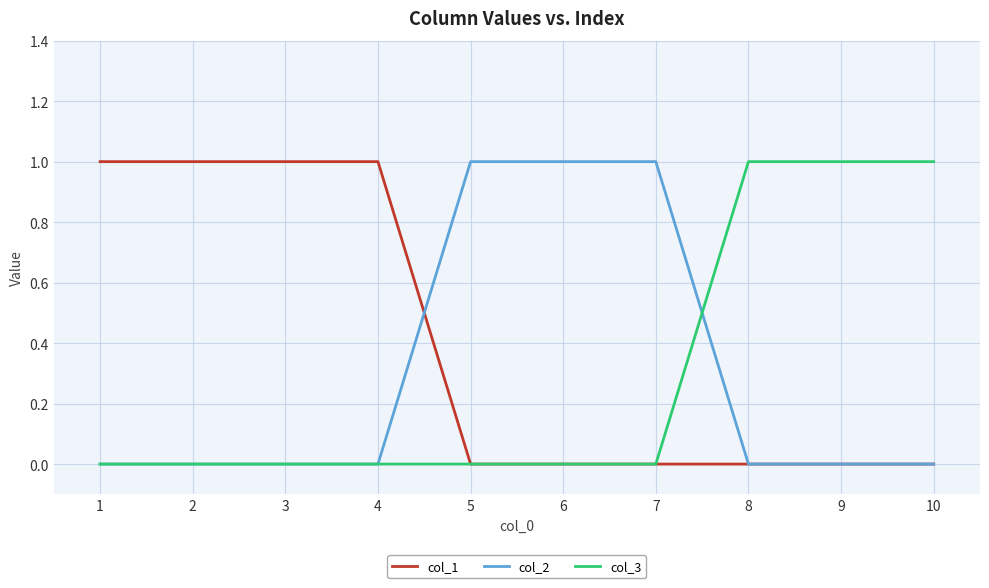

Is it true that col_1 equals 1 at 4?

True